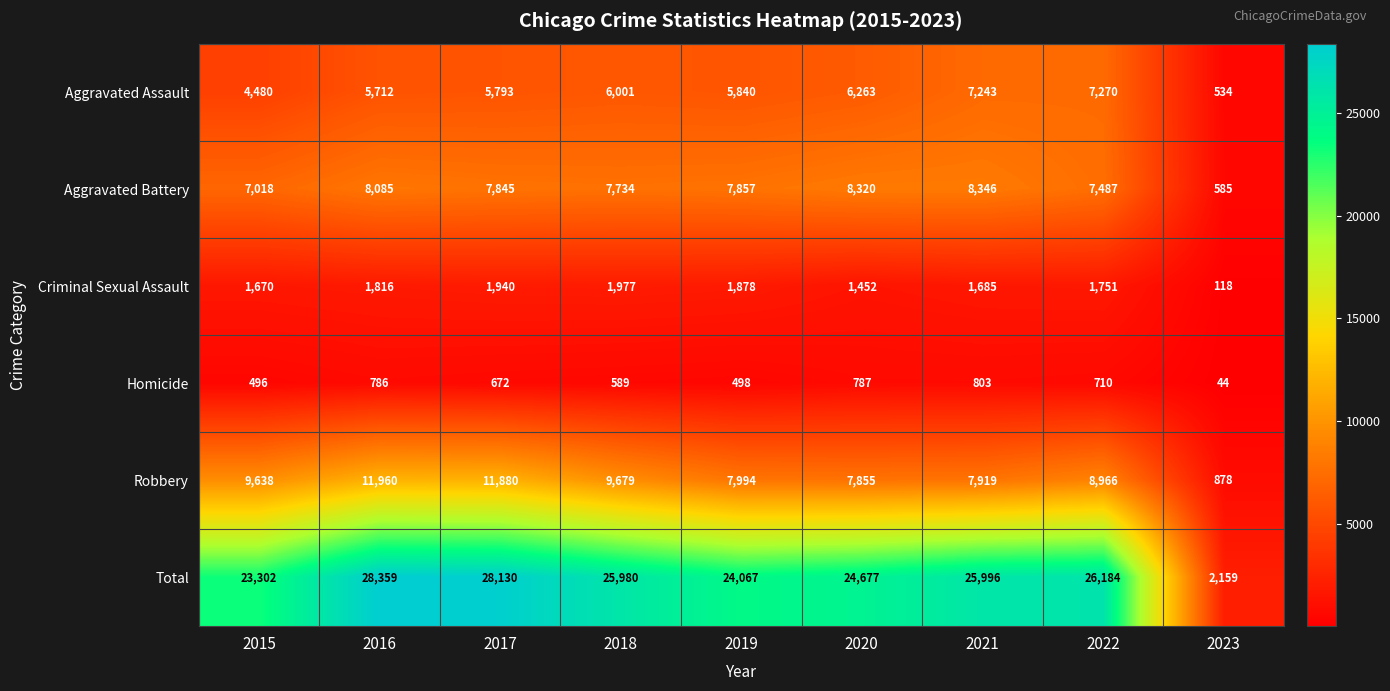

What is the difference between the Total values at 2015 and 2023?

21143